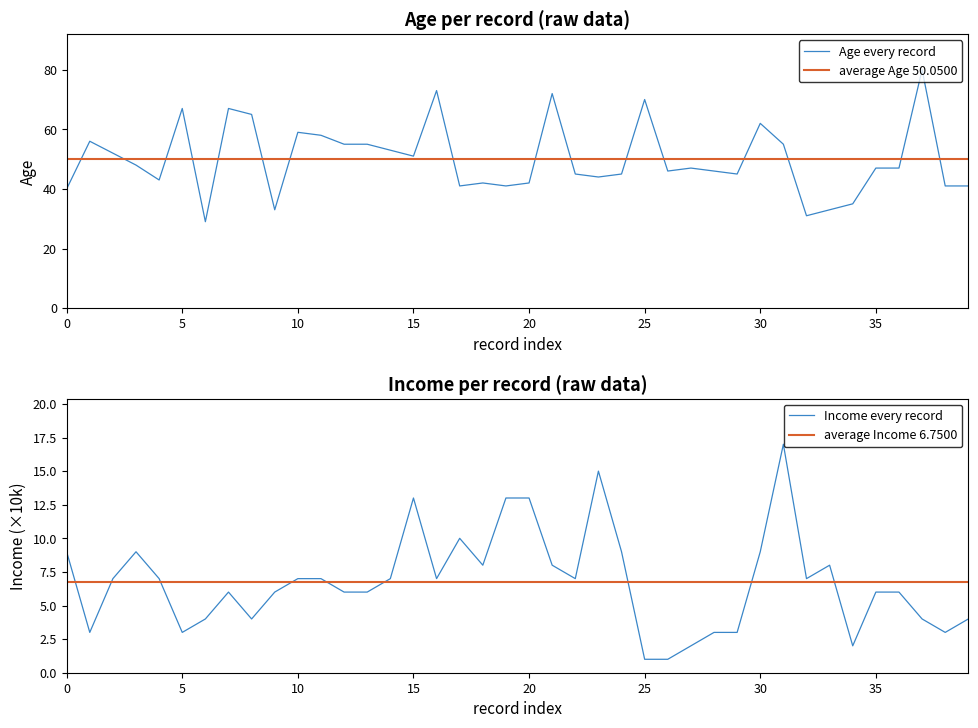

What is the maximum value for Age every record?

80